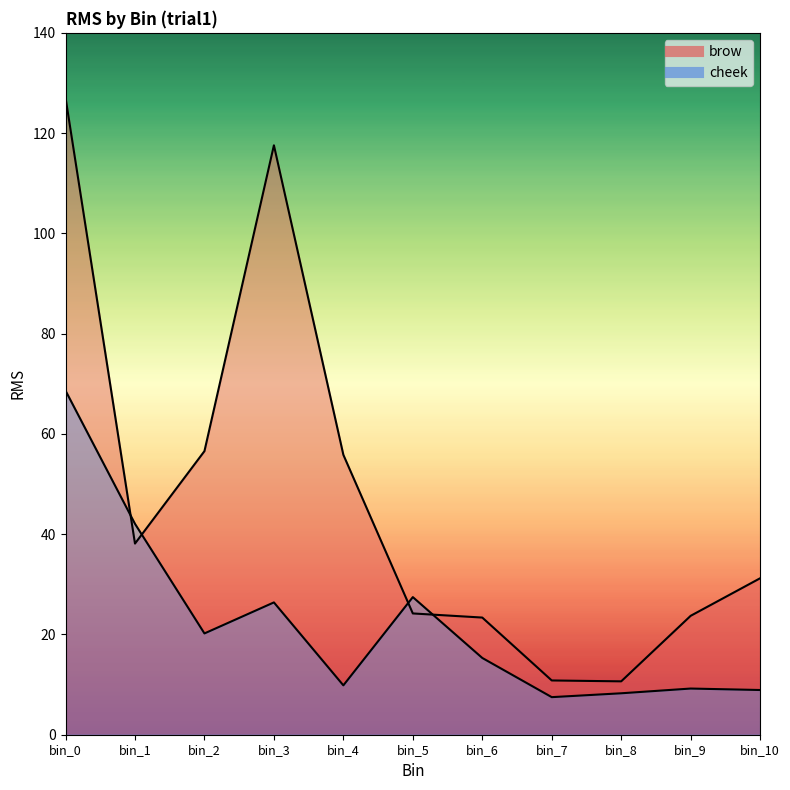

What is the average value of the cheek series?

22.2